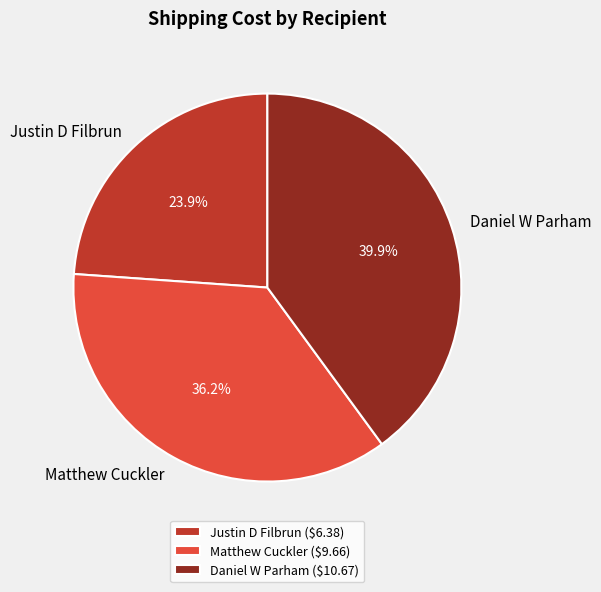

Rank the categories by value from highest to lowest.

Daniel W Parham, Matthew Cuckler, Justin D Filbrun